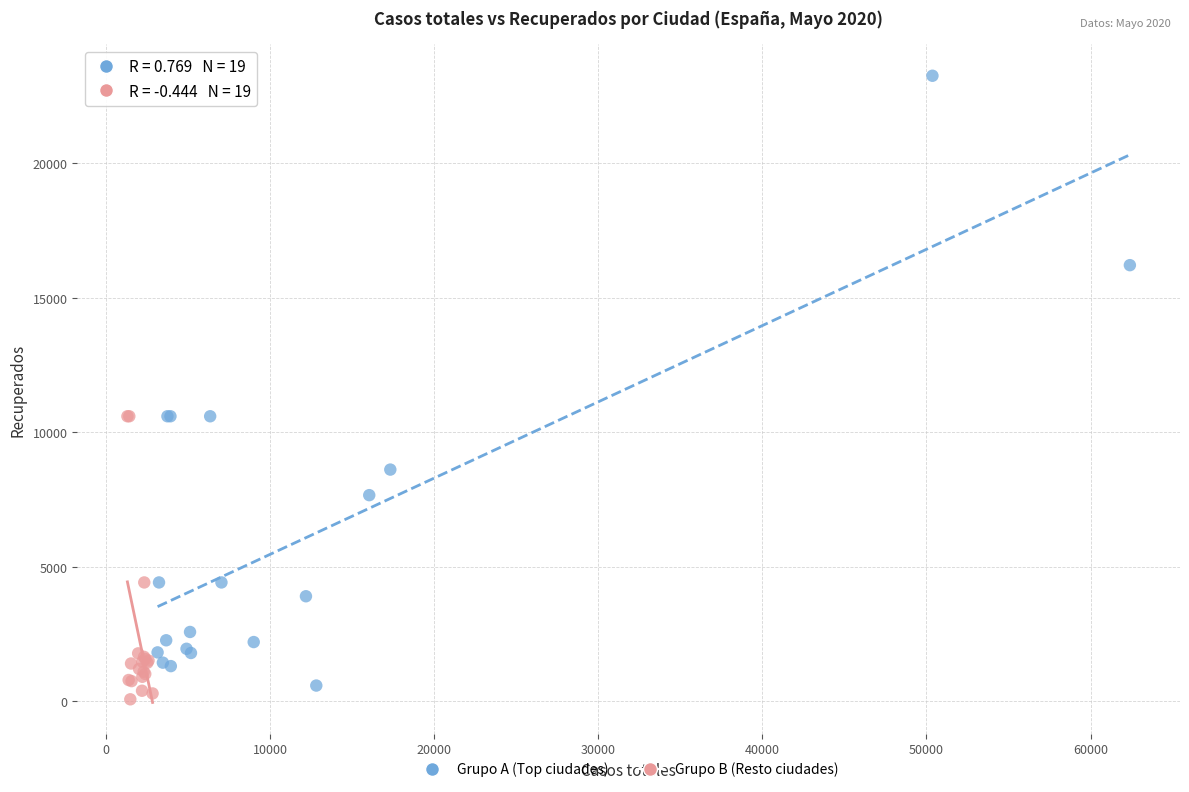

Which series contains the highest Y value?

Grupo A (Top ciudades)